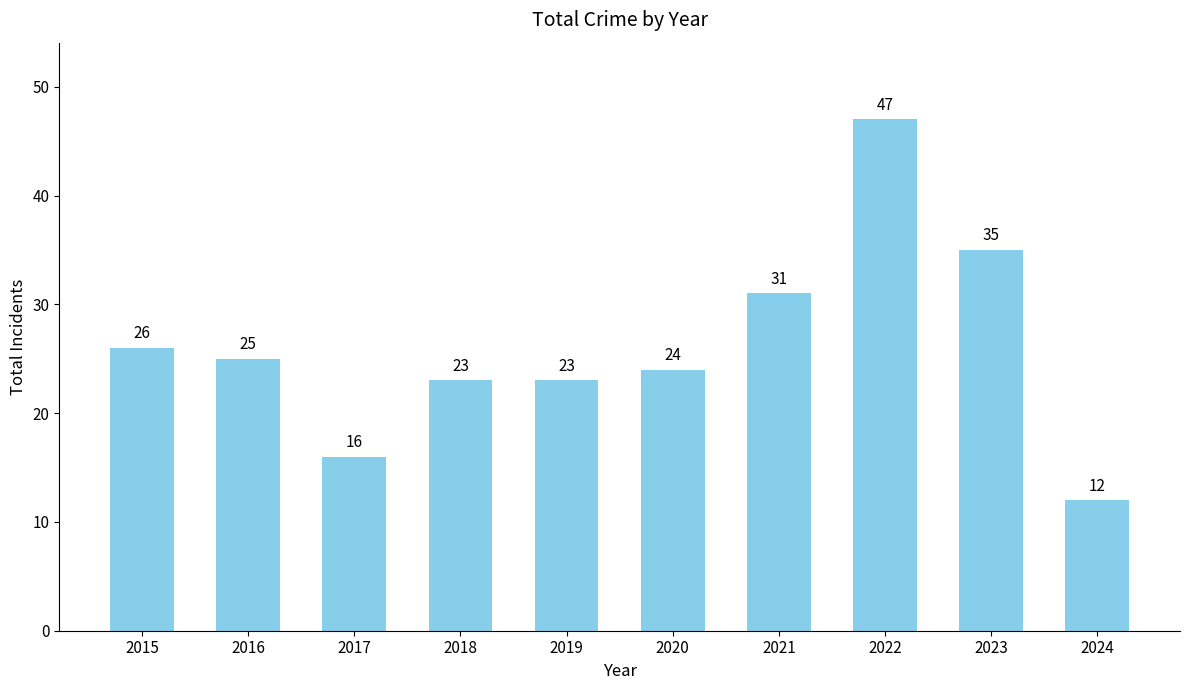

What is the value of the 1st bar from the left?

26